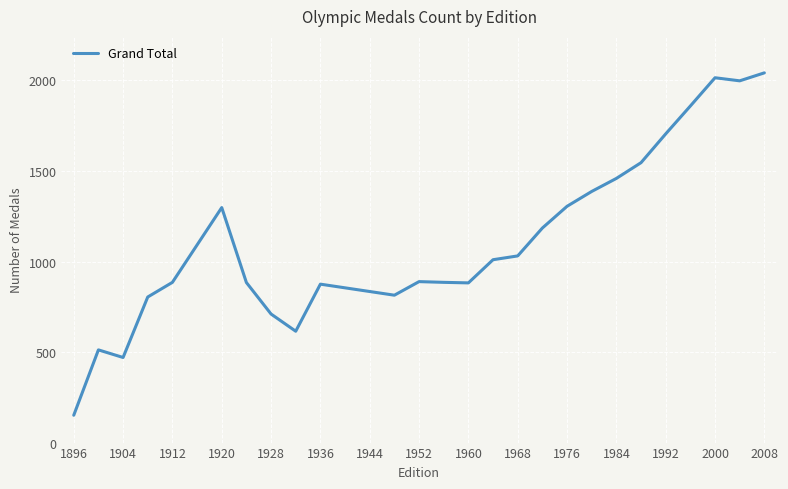

What is the difference between the maximum and minimum values?

1891